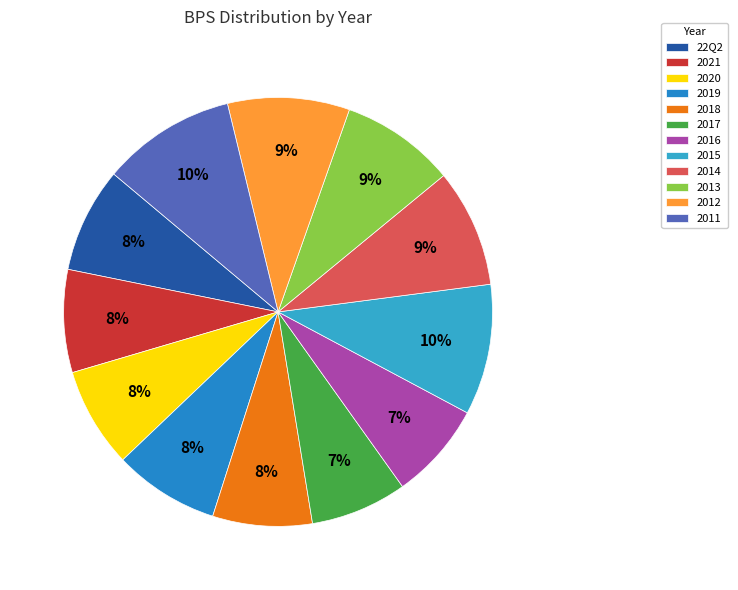

Combined, do 2012 and 22Q2 account for over 50%?

No